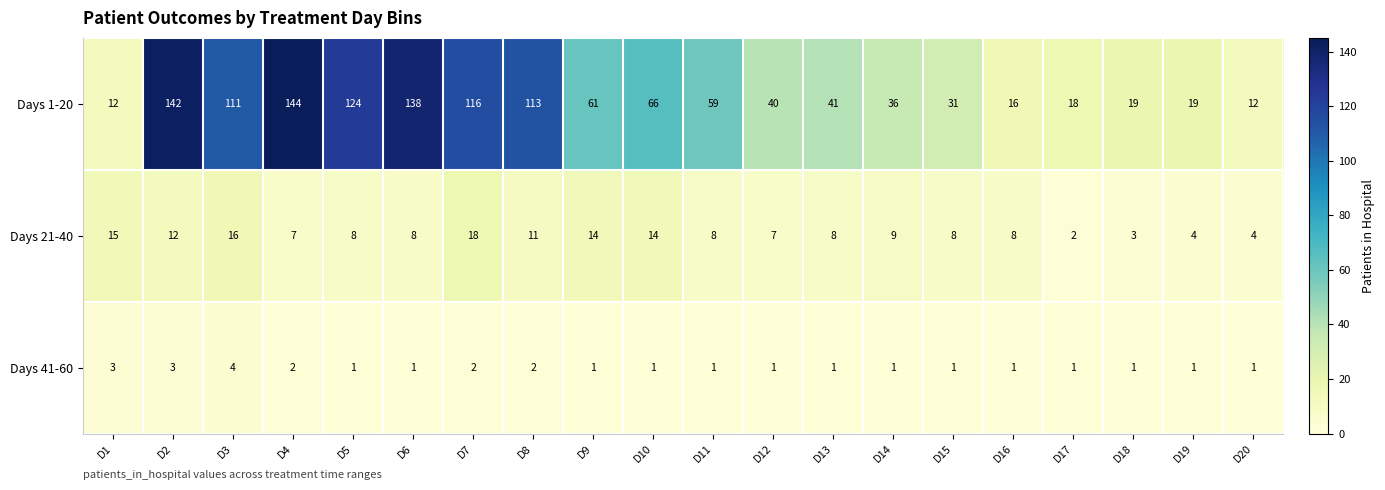

At which category does the chart reach its peak across all series?

D4